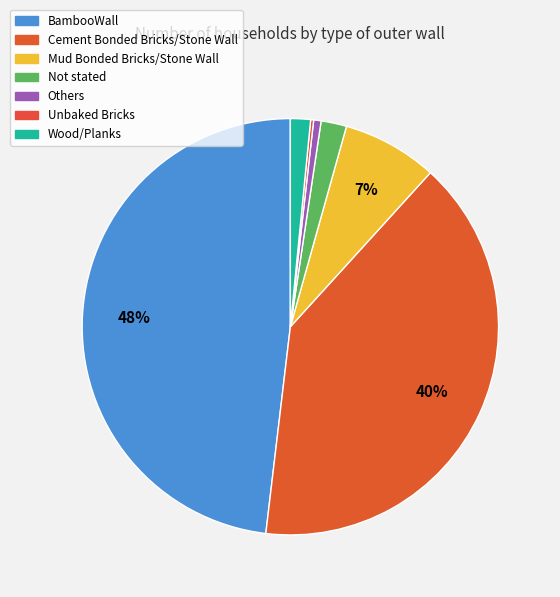

What is the largest slice in the pie chart?

BambooWall